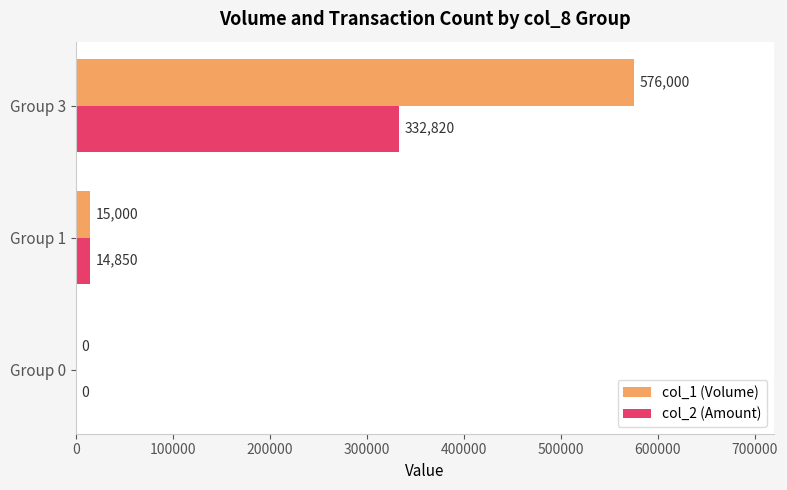

Is it true that col_2 (Amount) equals 569154 at Group 3?

False